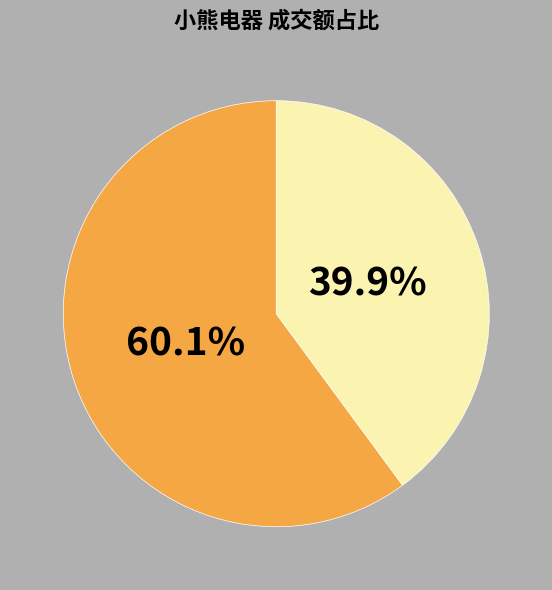

Is there any slice that represents more than half of the pie?

Yes